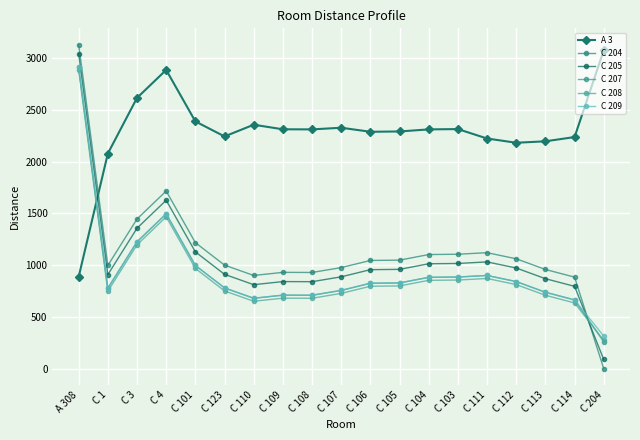

True or false: C 205 has a value of 462 at C 104.

False